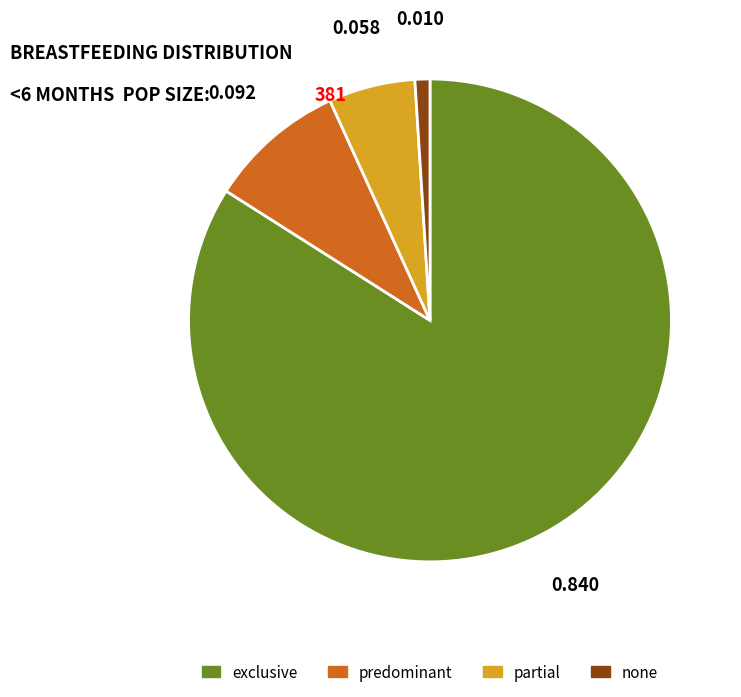

Do none and exclusive together represent more than half of the pie?

Yes